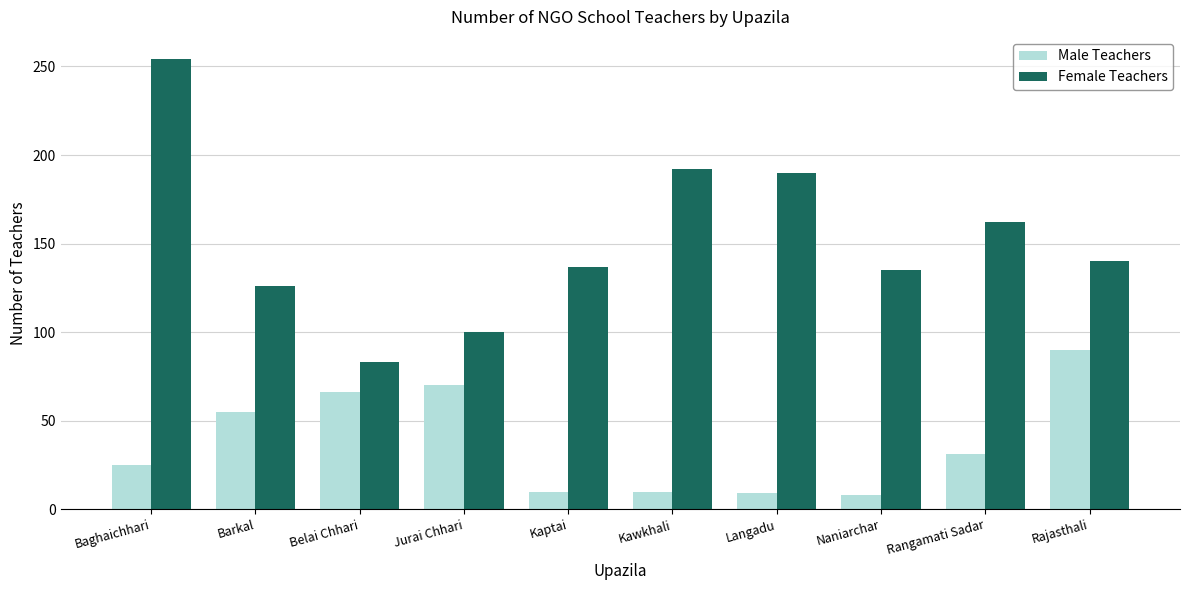

At how many categories does at least one series exceed 88?

9